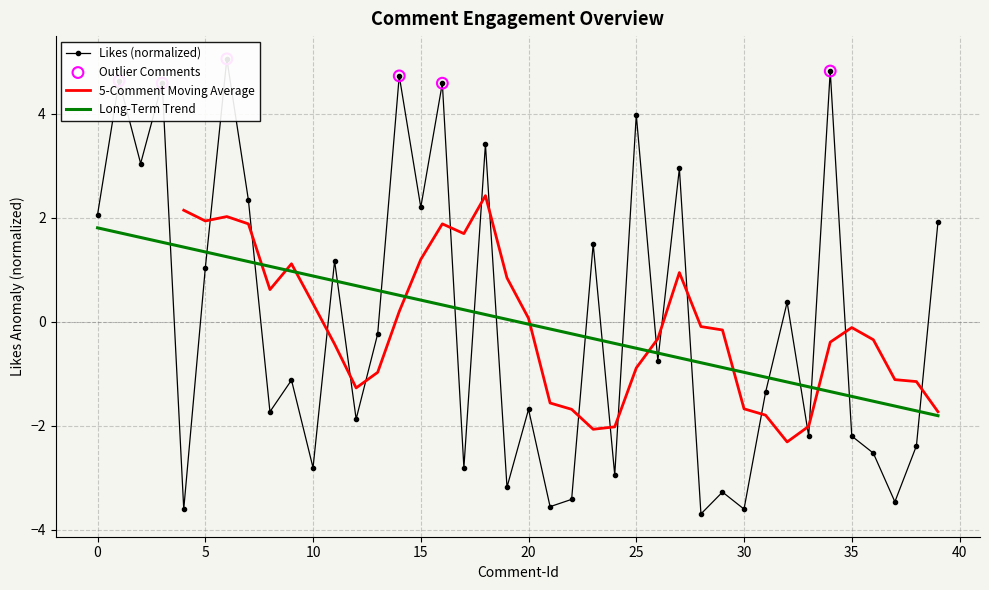

What is the maximum value for Long-Term Trend?

1.8